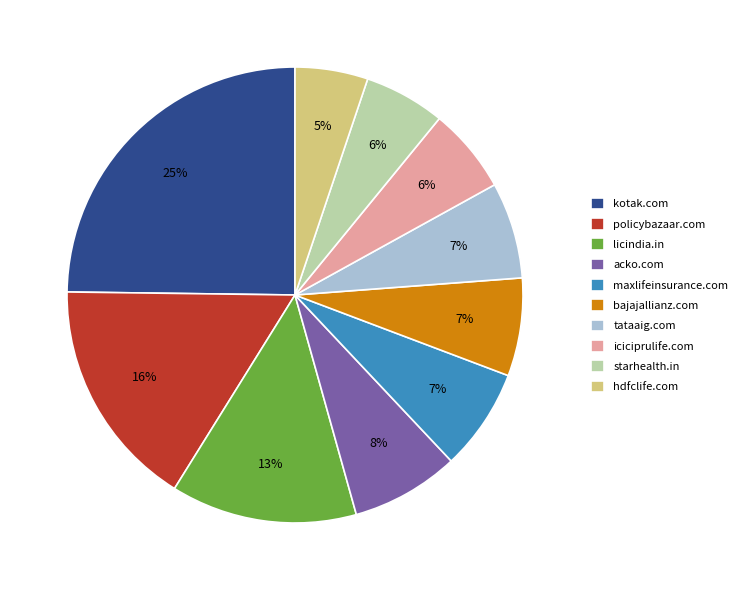

Approximately how many times larger is the value at licindia.in compared to tataaig.com?

1.9